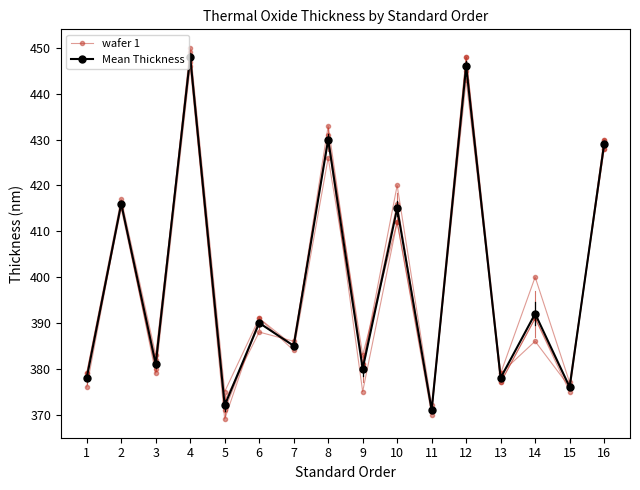

What are all the series names shown in the legend?

wafer 1, Mean Thickness